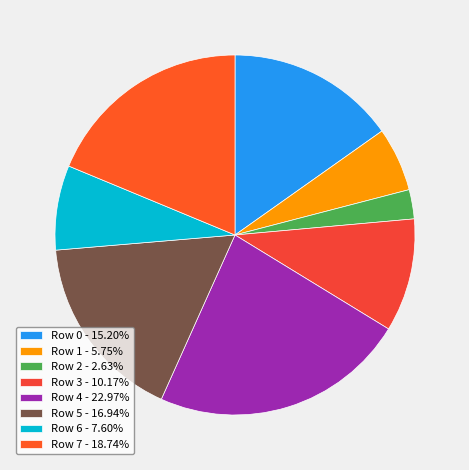

Count the number of slices in the pie.

8